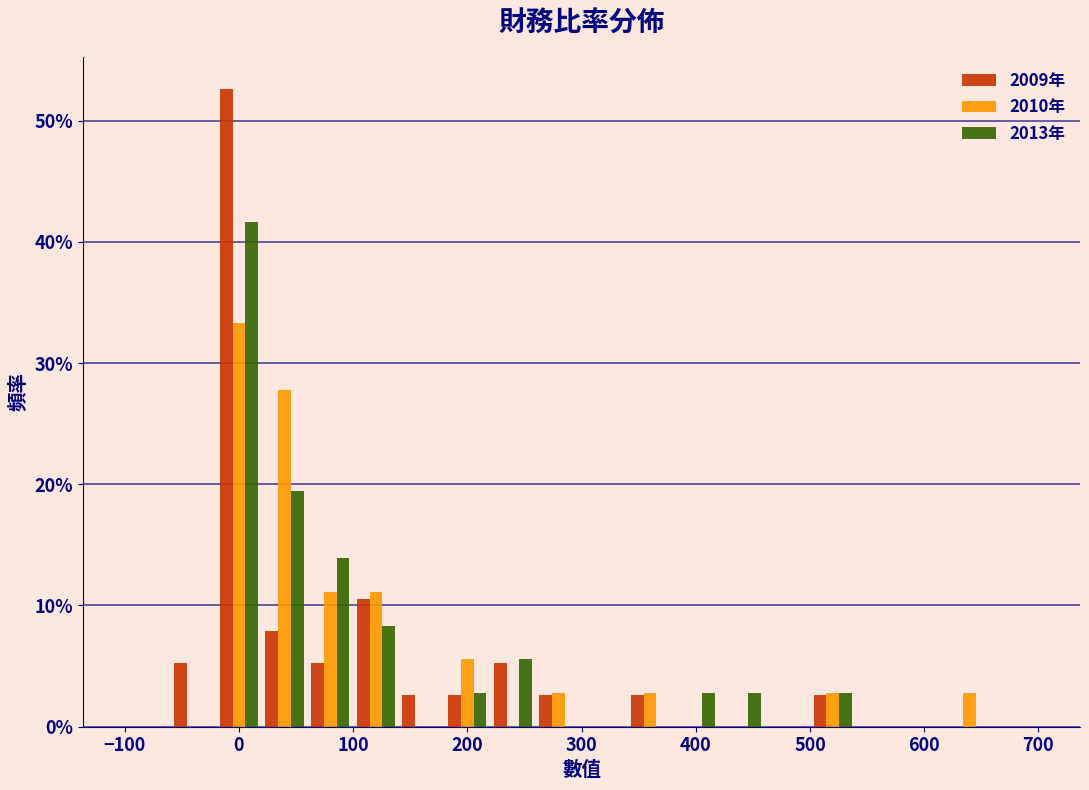

In the 2010年 series, which range on the x-axis has the tallest bar?

-20 to 20